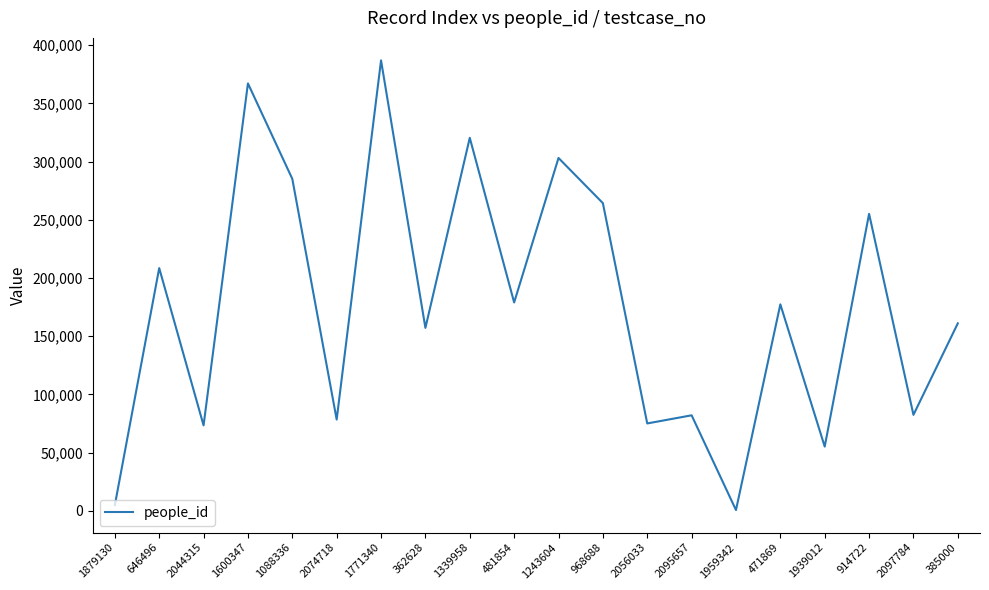

What is the approximate value at 1600347, to the nearest 50?

367100